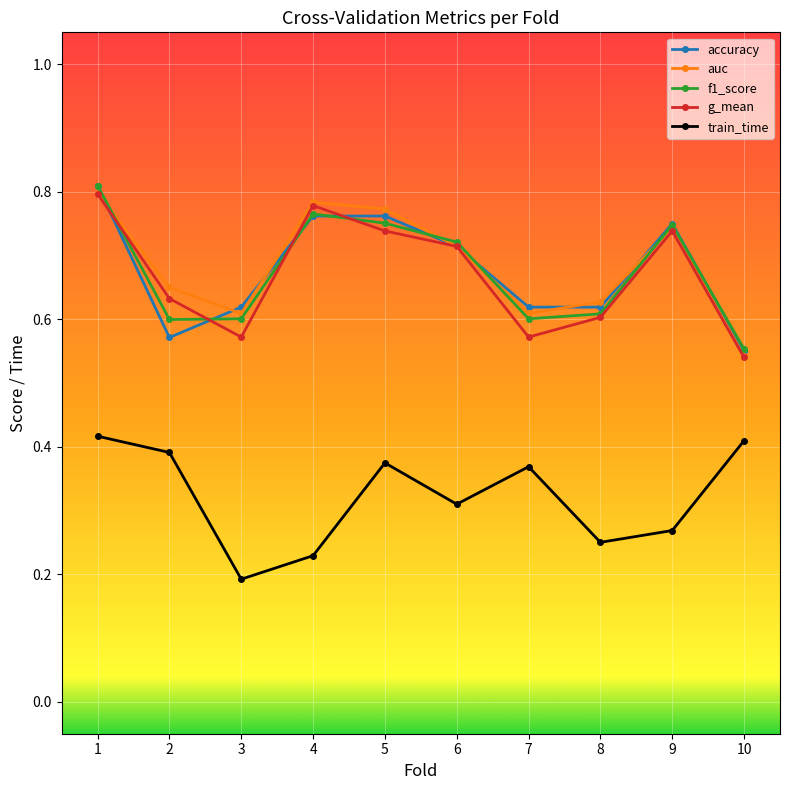

True or false: auc has a value of 0.8 at 5.

True